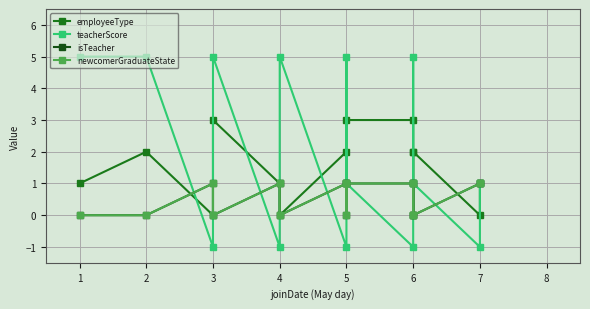

Where is isTeacher nearest to the value 0?

1